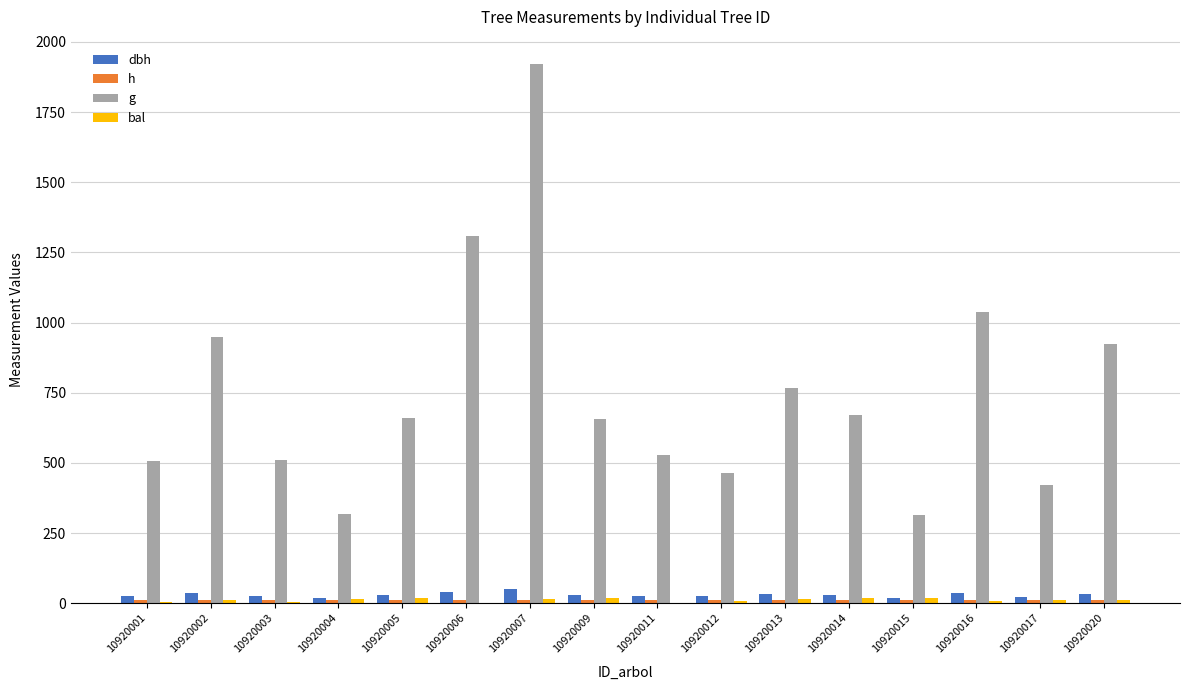

How many distinct data groups are displayed?

4